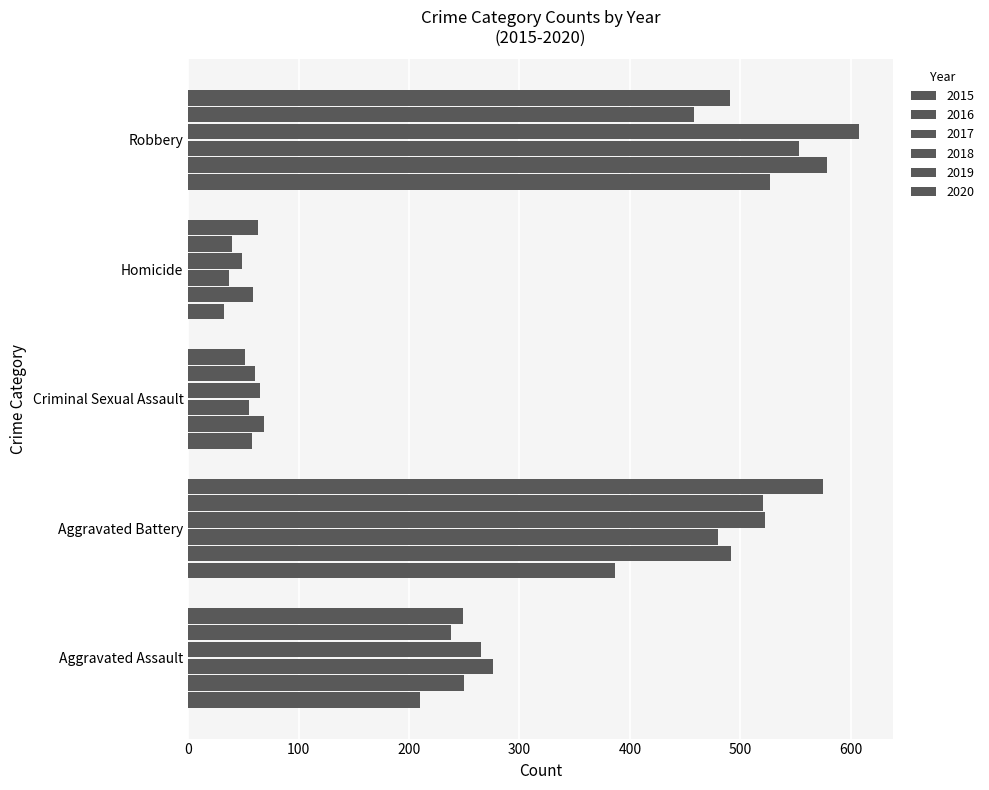

Which series has the largest total across all categories?

2018